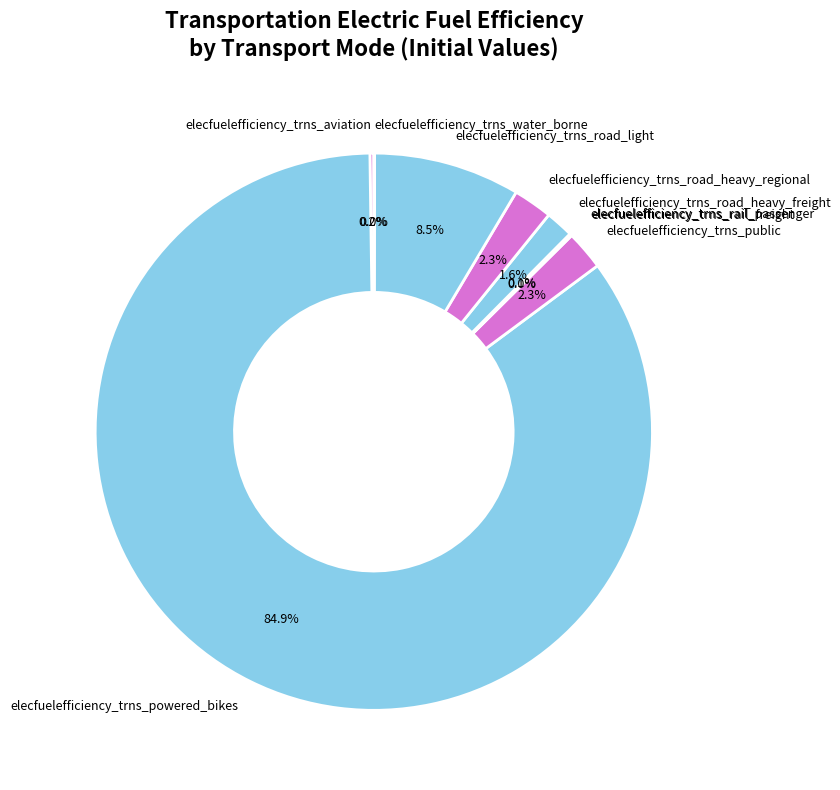

What is the ratio of the value at elecfuelefficiency_trns_road_light to the value at elecfuelefficiency_trns_road_heavy_regional?

3.7